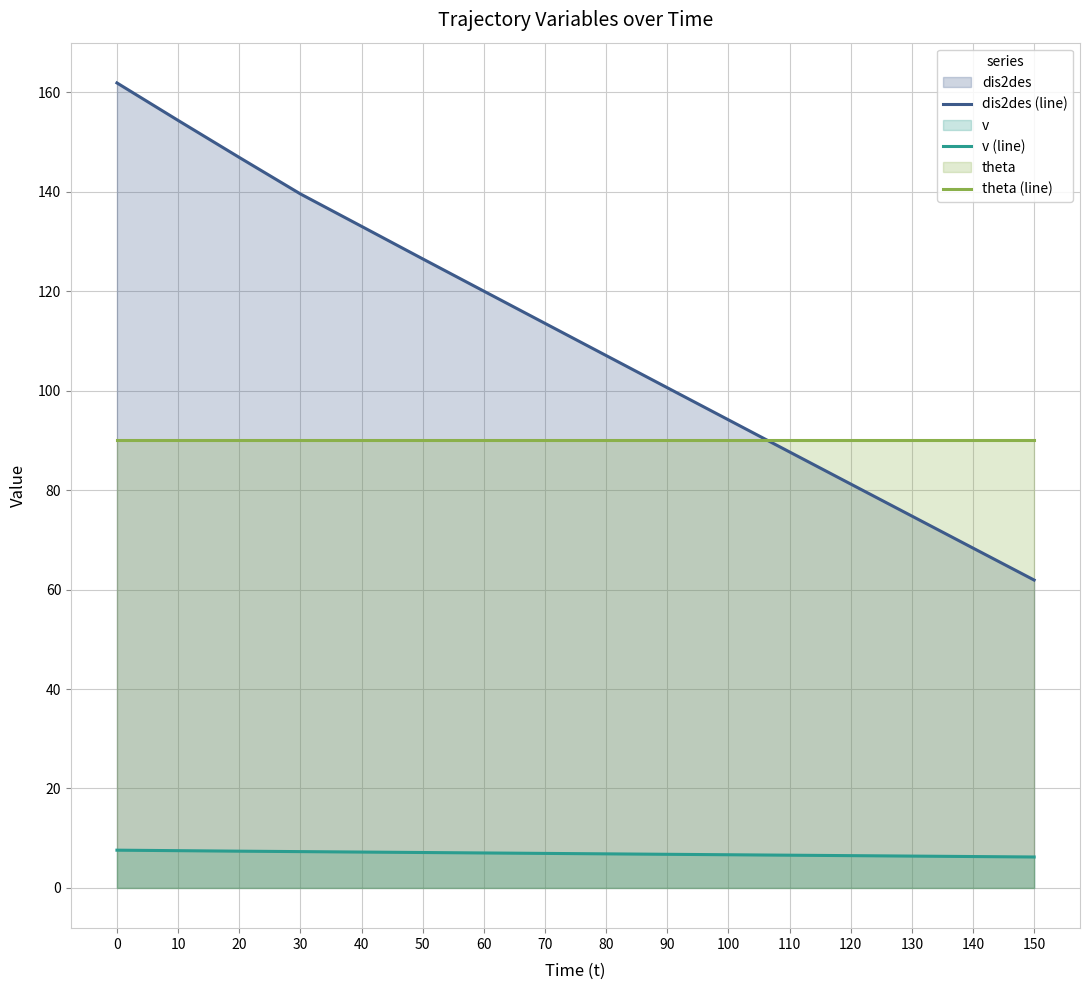

Rank the categories by dis2des (line) value from highest to lowest.

0, 10, 20, 30, 40, 50, 60, 70, 80, 90, 100, 110, 120, 130, 140, 150